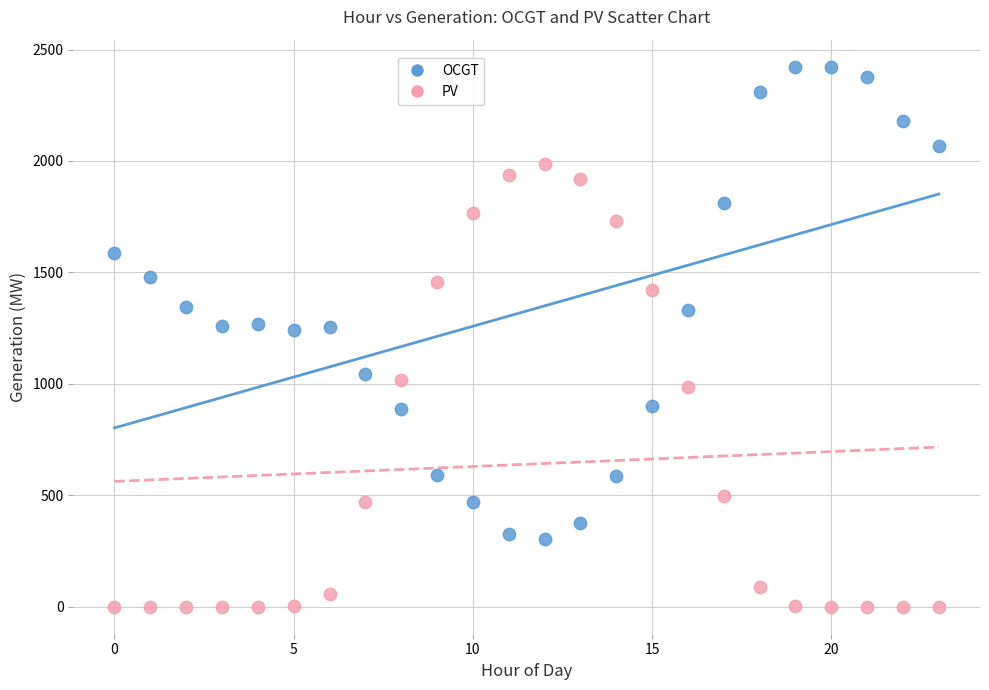

Which series has the largest Y range (max minus min)?

OCGT